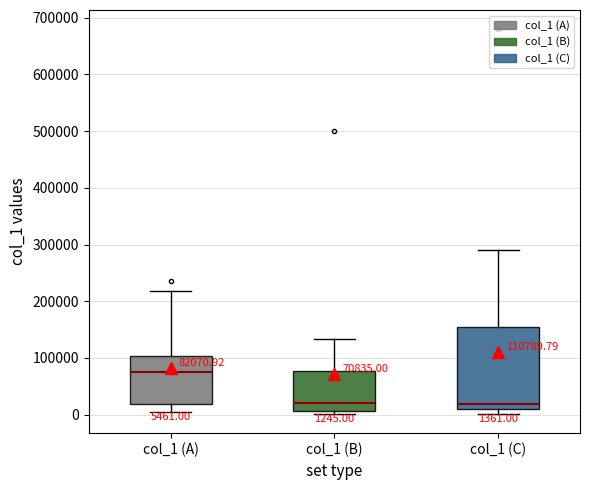

Comparing the boxes themselves (not the whiskers), which one is the tallest?

col_1 (C)